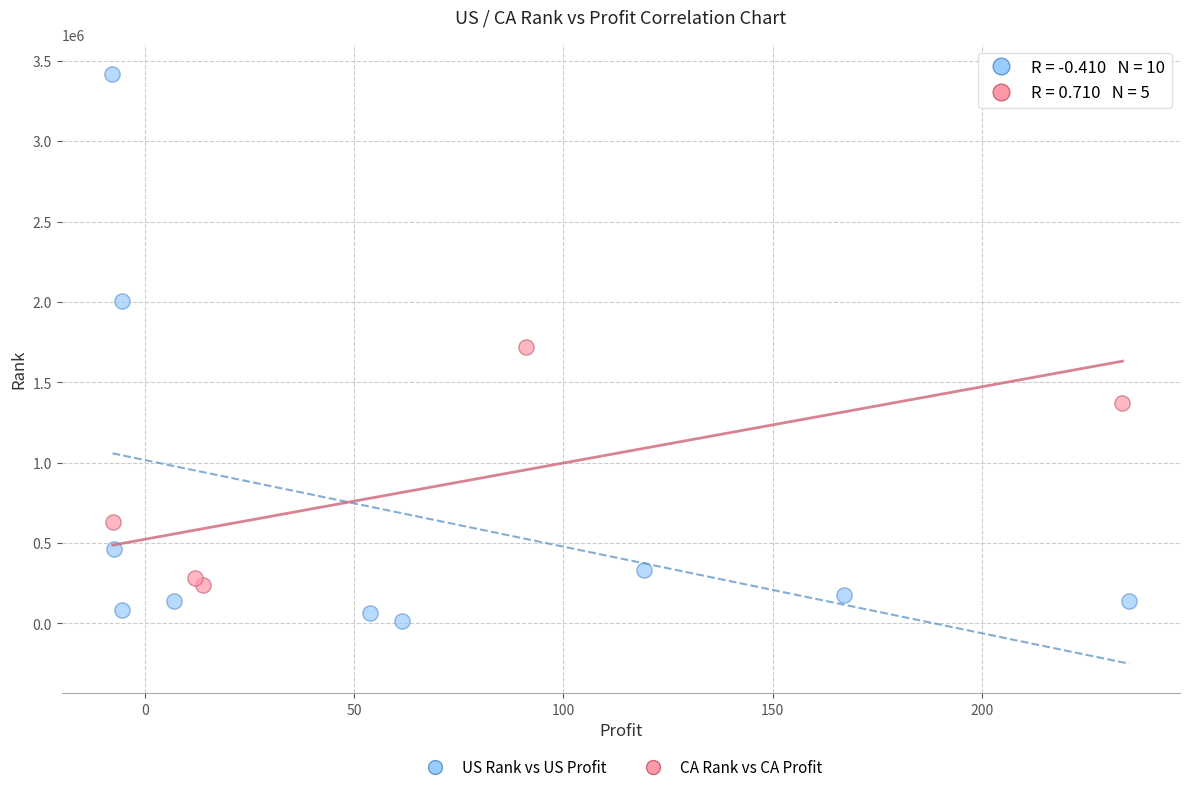

Which series reaches the maximum Y coordinate?

US Rank vs US Profit